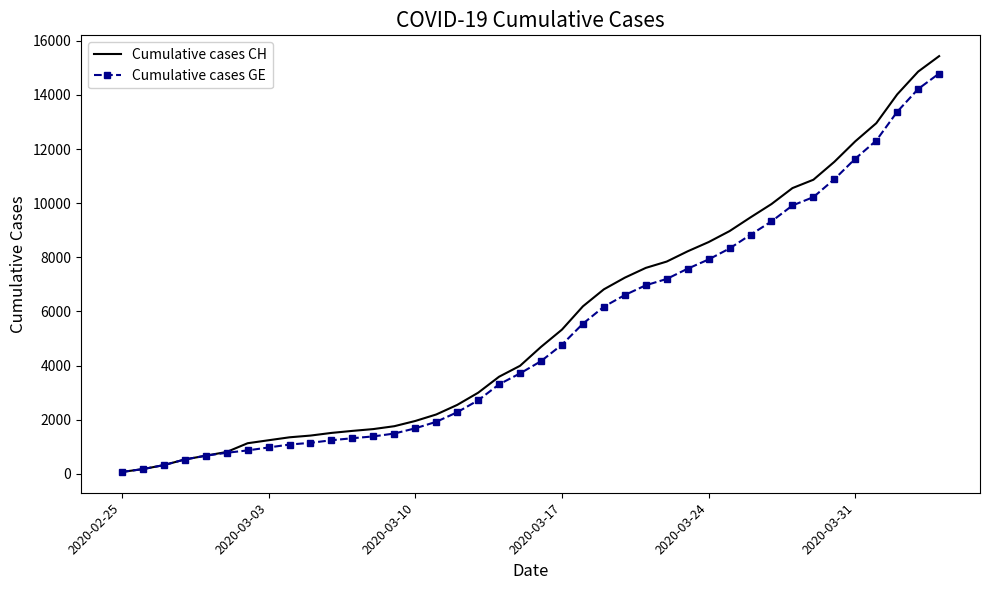

Which series has the widest spread of values?

Cumulative cases CH